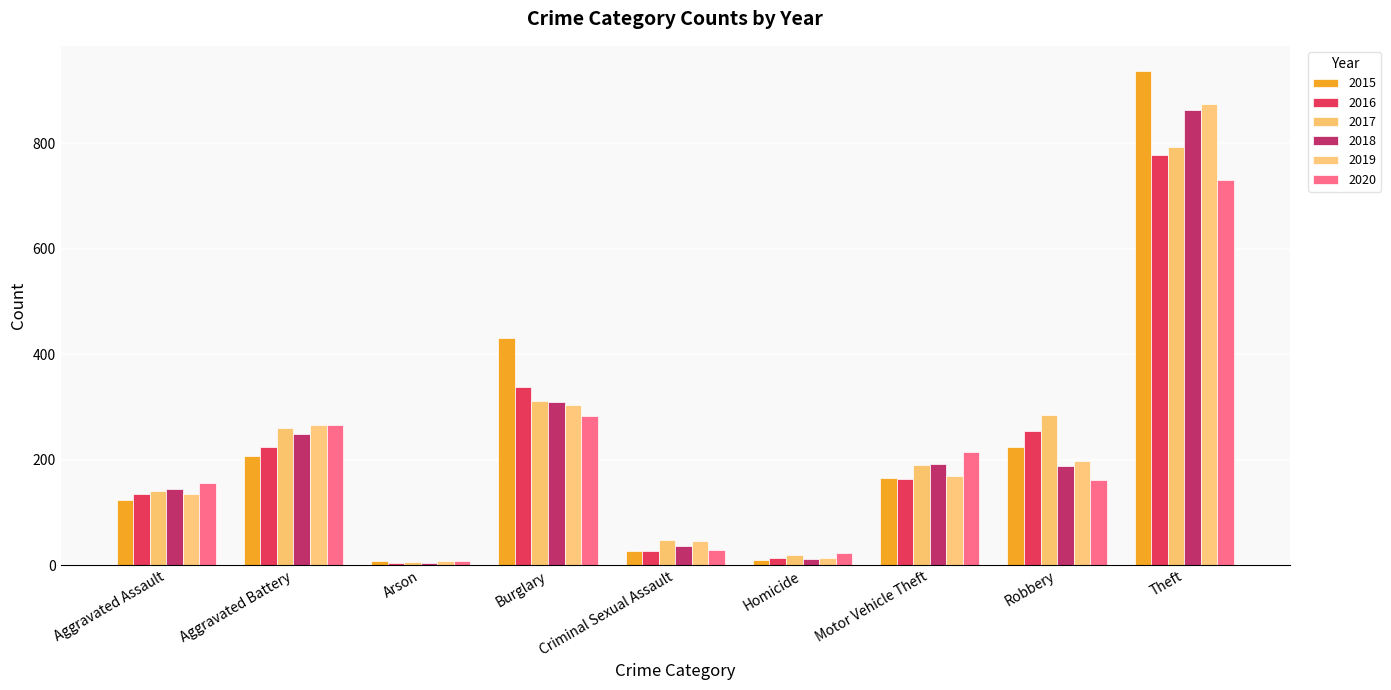

What is the average value of the 2016 series?

215